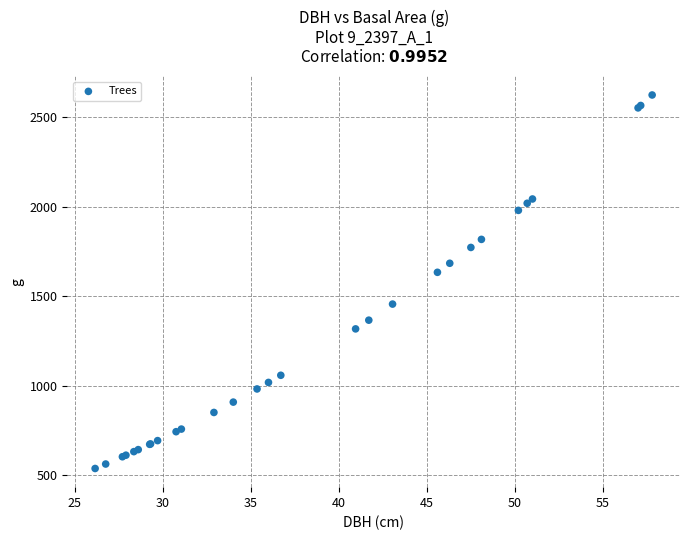

What Y value in the scatter plot is closest to 1580?

1633.1